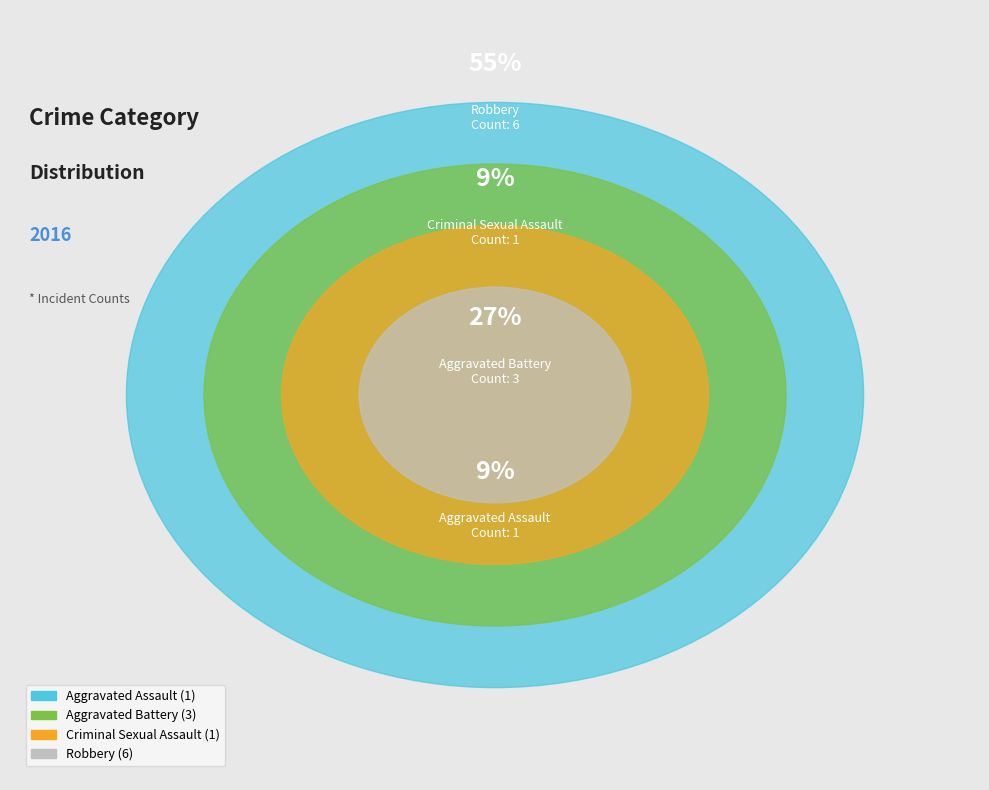

To the nearest percent, what portion does Criminal Sexual Assault represent?

9%